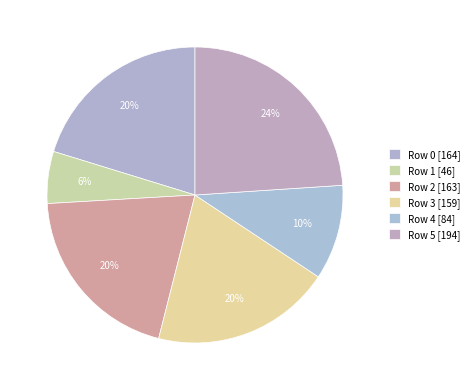

Count the number of slices in the pie.

6